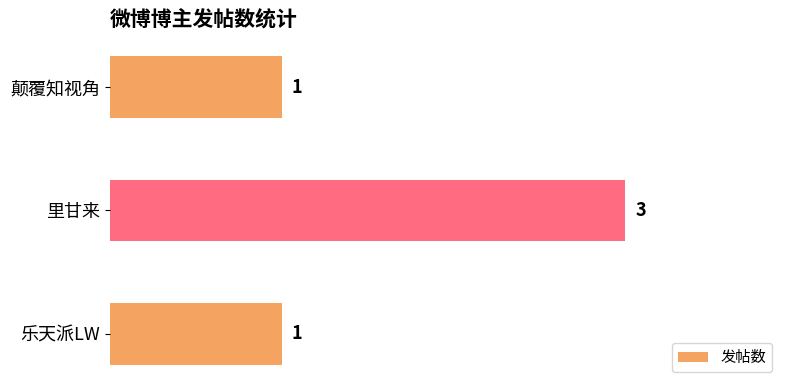

Is it true that the value at 乐天派LW is 0?

False